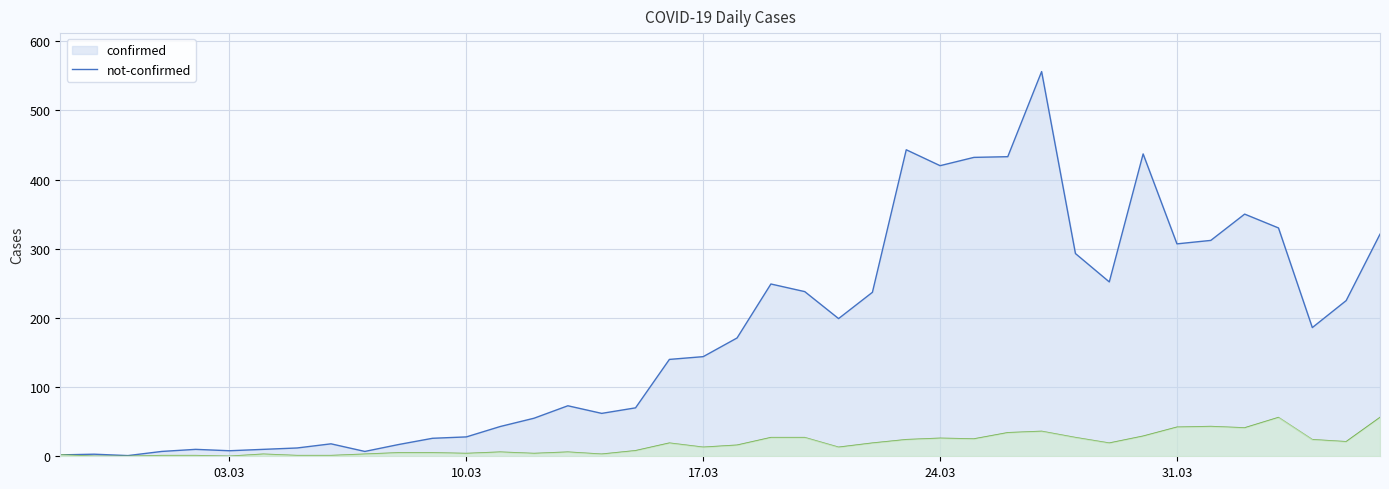

Reading left to right, what are all the values shown in this chart?

confirmed: 2	3	1	7	10	8	10	12	18	7	17	26	28	43	55	73	62	70	140	144	171	249	238	199	237	443	420	432	433	556	293	252	437	307	312	350	330	186	225	321
not-confirmed: 2	0	0	1	1	0	3	1	1	3	5	5	4	6	4	6	3	8	19	13	16	27	27	13	19	24	26	25	34	36	27	19	29	42	43	41	56	24	21	56